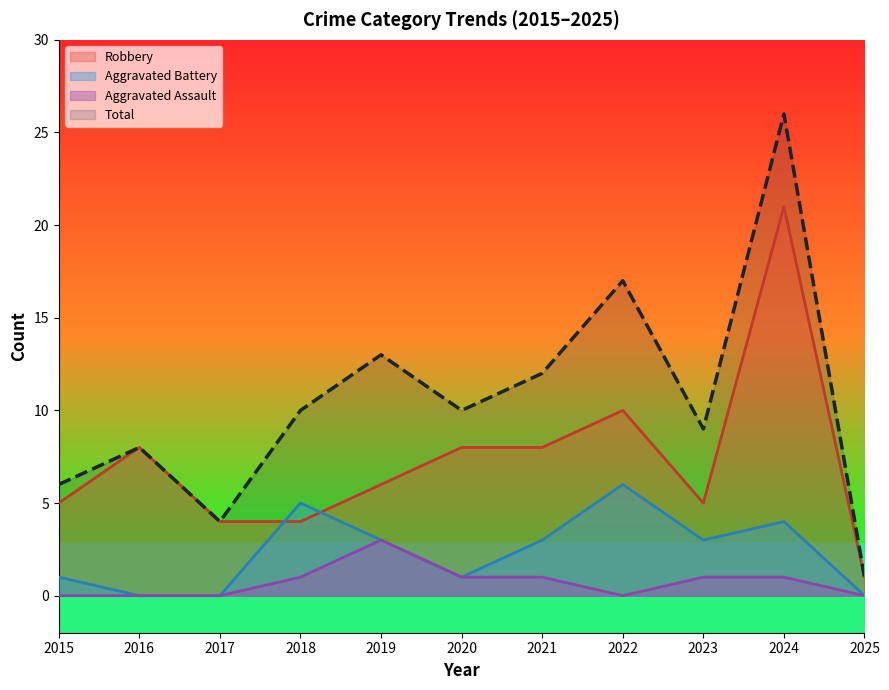

In Robbery, how many points are higher than both neighbors (excluding endpoints)?

3